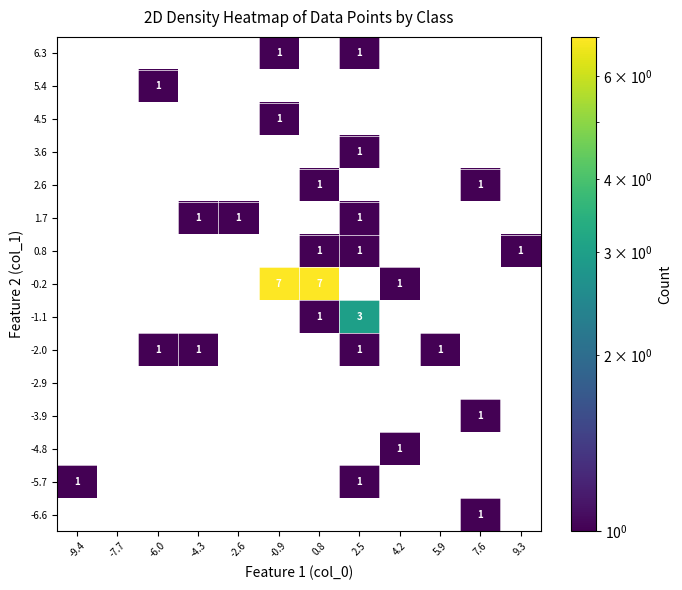

The value of -0.2 at -0.9 is 4. True or false?

False